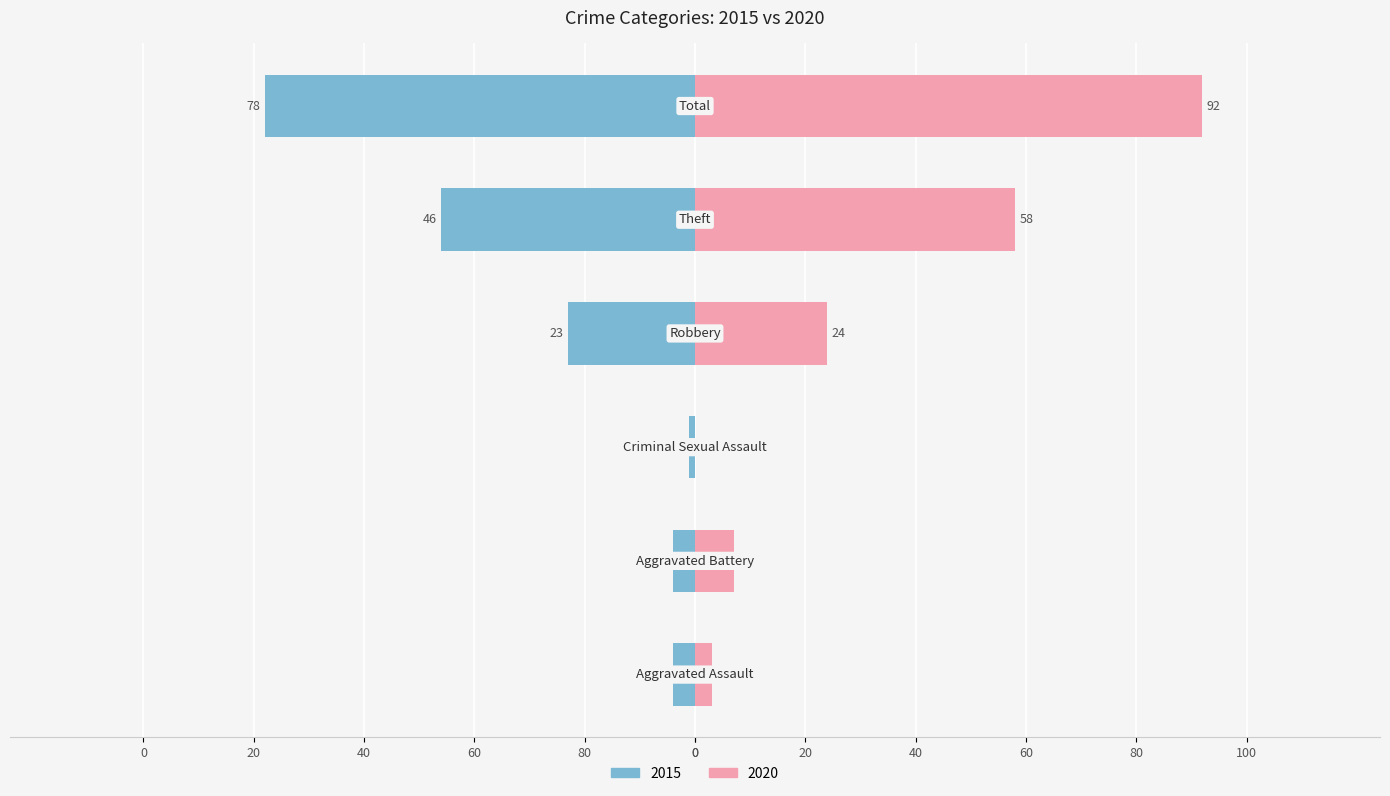

The value of 2020 at Aggravated Battery is 7. True or false?

True